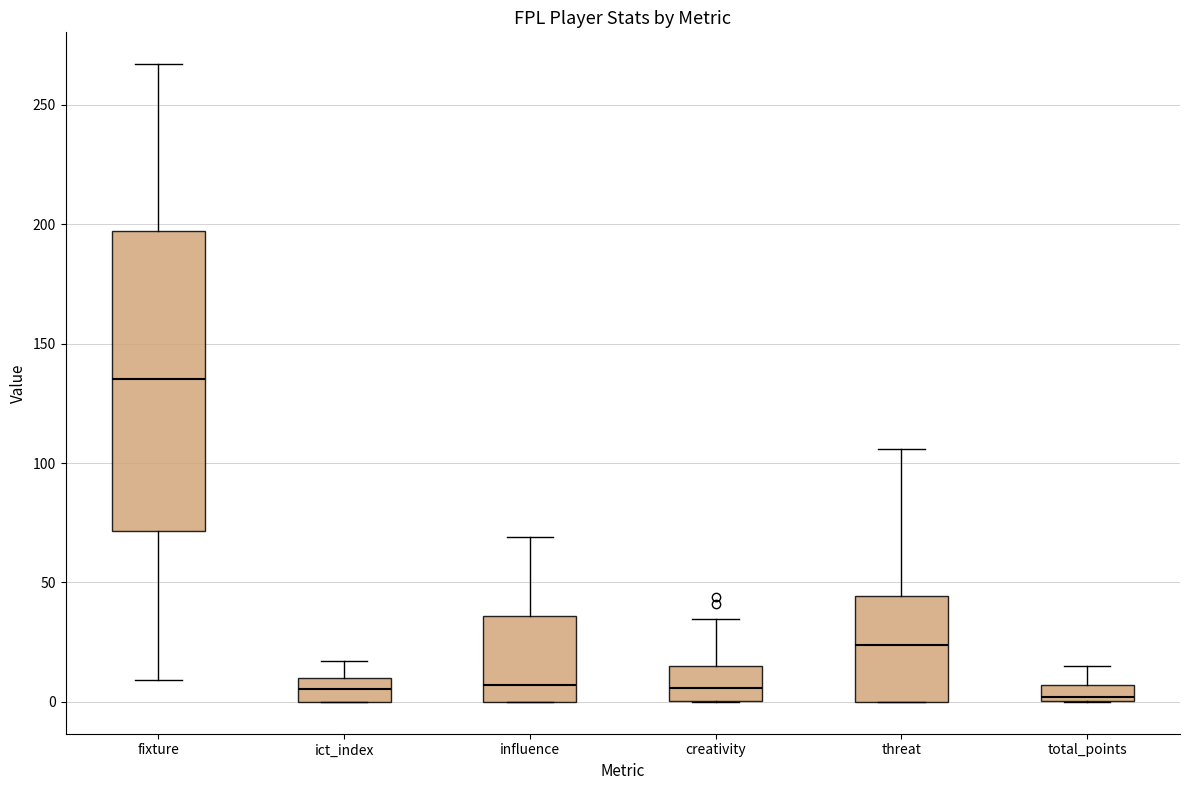

Where is the upper edge of the box for total_points on the y-axis? The values are not printed on the chart, so give them approximately, as read against the axis.

5